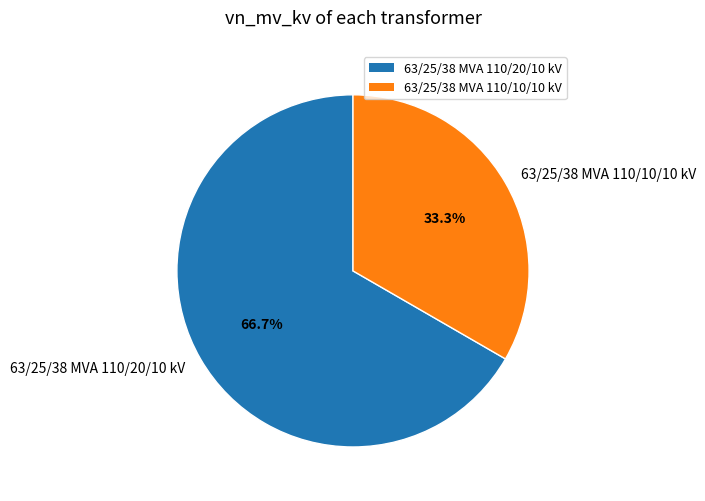

Which category has the biggest portion of the pie?

63/25/38 MVA 110/20/10 kV